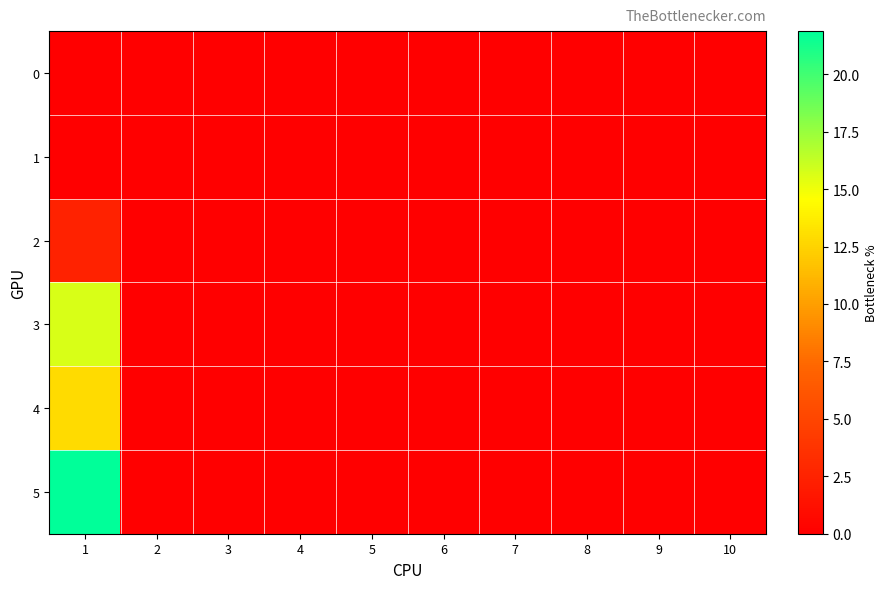

At how many categories does at least one series exceed 13?

1